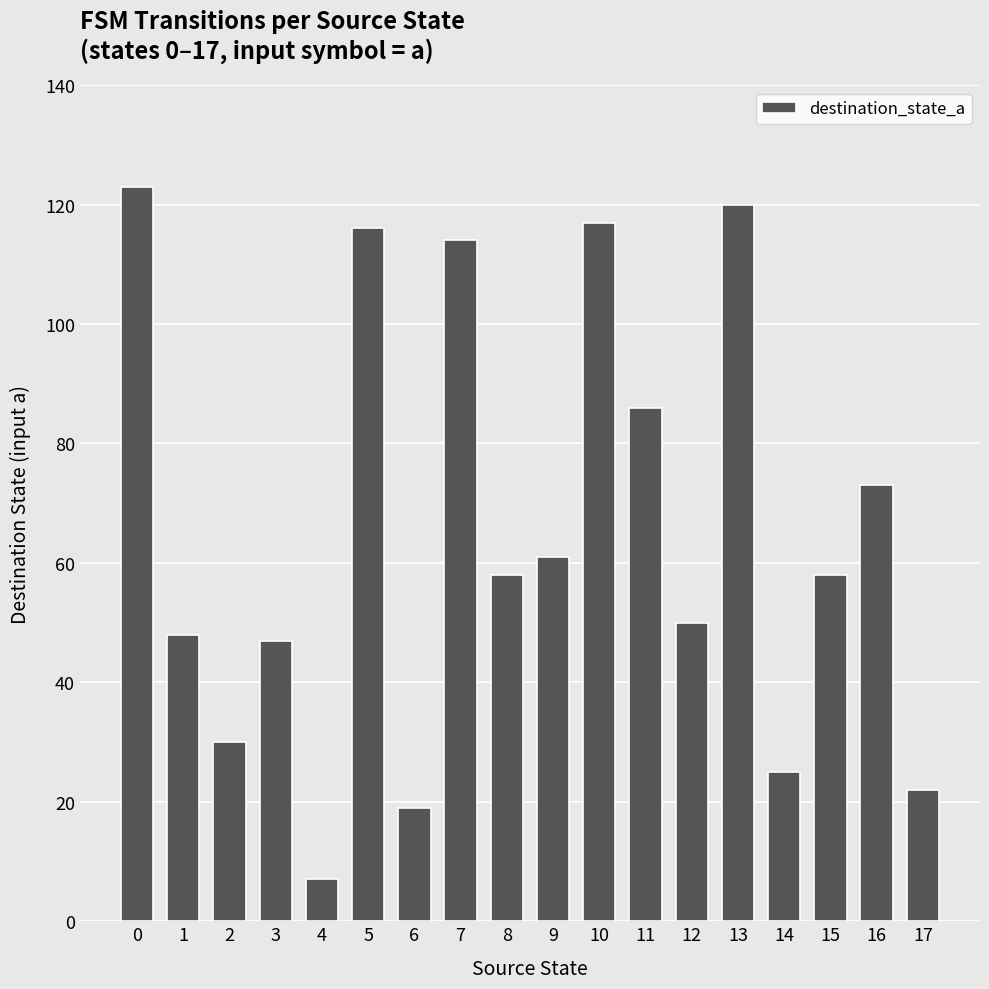

The chart shows a value of 30 at 2. True or false?

True